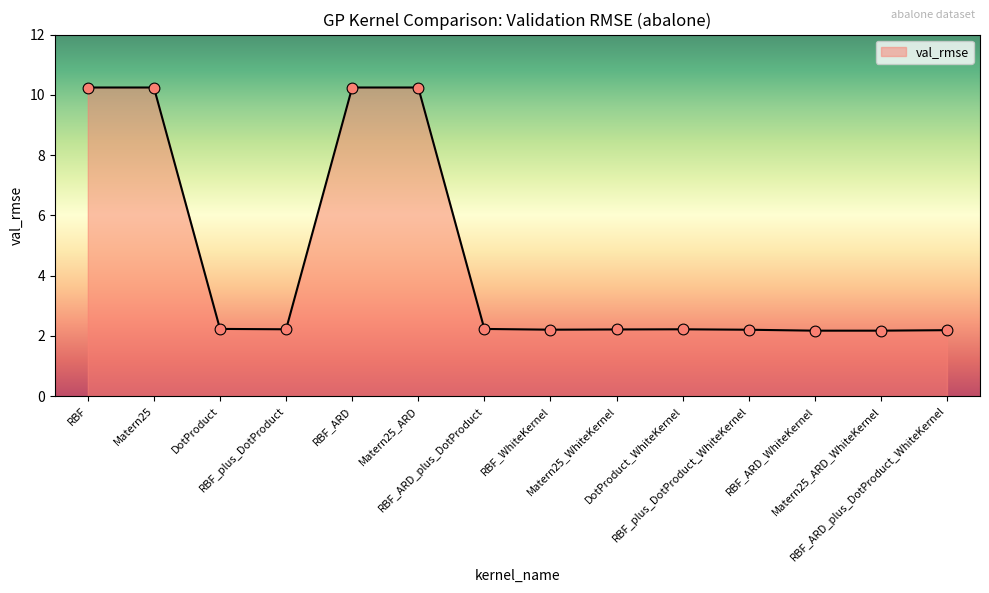

What is the change in value from RBF to Matern25_ARD_WhiteKernel?

-8.1